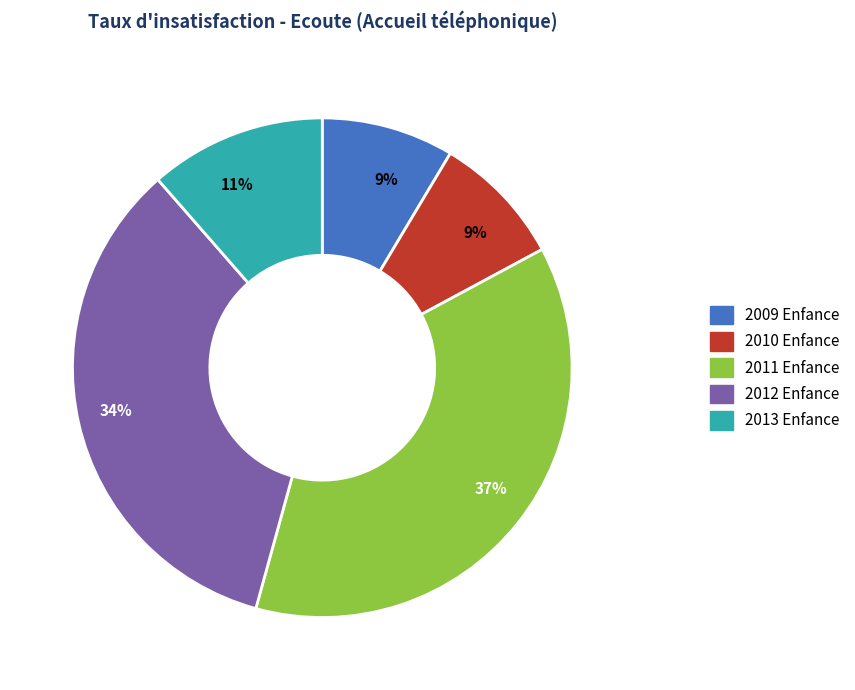

Is there a majority slice in this chart?

No